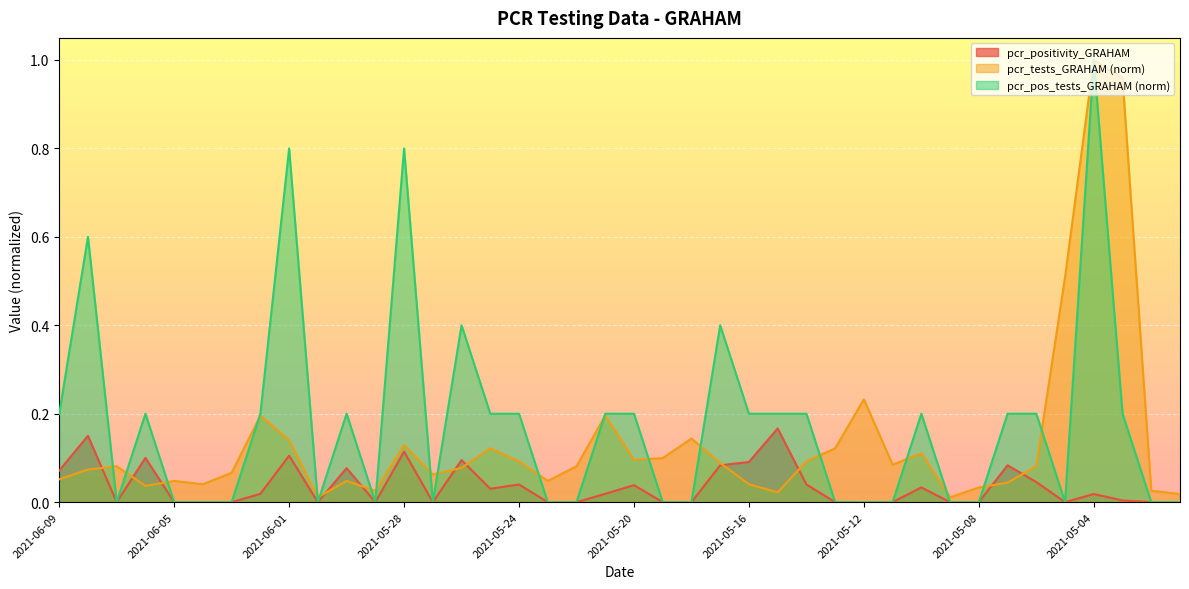

Reading left to right, list all the values displayed in this chart.

pcr_positivity_GRAHAM: 2021-06-09=0.1	2021-06-08=0.1	2021-06-07=0.0	2021-06-06=0.1	2021-06-05=0.0	2021-06-04=0.0	2021-06-03=0.0	2021-06-02=0.0	2021-06-01=0.1	2021-05-31=0.0	2021-05-30=0.1	2021-05-29=0.0	2021-05-28=0.1	2021-05-27=0.0	2021-05-26=0.1	2021-05-25=0.0	2021-05-24=0.0	2021-05-23=0.0	2021-05-22=0.0	2021-05-21=0.0	2021-05-20=0.0	2021-05-19=0.0	2021-05-18=0.0	2021-05-17=0.1	2021-05-16=0.1	2021-05-15=0.2	2021-05-14=0.0	2021-05-13=0.0	2021-05-12=0.0	2021-05-11=0.0	2021-05-10=0.0	2021-05-09=0.0	2021-05-08=0.0	2021-05-07=0.1	2021-05-06=0.0	2021-05-05=0.0	2021-05-04=0.0	2021-05-03=0.0	2021-05-02=0.0	2021-05-01=0.0
pcr_tests_GRAHAM: 2021-06-09=0.1	2021-06-08=0.1	2021-06-07=0.1	2021-06-06=0.0	2021-06-05=0.0	2021-06-04=0.0	2021-06-03=0.1	2021-06-02=0.2	2021-06-01=0.1	2021-05-31=0.0	2021-05-30=0.0	2021-05-29=0.0	2021-05-28=0.1	2021-05-27=0.1	2021-05-26=0.1	2021-05-25=0.1	2021-05-24=0.1	2021-05-23=0.0	2021-05-22=0.1	2021-05-21=0.2	2021-05-20=0.1	2021-05-19=0.1	2021-05-18=0.1	2021-05-17=0.1	2021-05-16=0.0	2021-05-15=0.0	2021-05-14=0.1	2021-05-13=0.1	2021-05-12=0.2	2021-05-11=0.1	2021-05-10=0.1	2021-05-09=0.0	2021-05-08=0.0	2021-05-07=0.0	2021-05-06=0.1	2021-05-05=0.5	2021-05-04=1.0	2021-05-03=1.0	2021-05-02=0.0	2021-05-01=0.0
pcr_pos_tests_GRAHAM: 2021-06-09=0.2	2021-06-08=0.6	2021-06-07=0.0	2021-06-06=0.2	2021-06-05=0.0	2021-06-04=0.0	2021-06-03=0.0	2021-06-02=0.2	2021-06-01=0.8	2021-05-31=0.0	2021-05-30=0.2	2021-05-29=0.0	2021-05-28=0.8	2021-05-27=0.0	2021-05-26=0.4	2021-05-25=0.2	2021-05-24=0.2	2021-05-23=0.0	2021-05-22=0.0	2021-05-21=0.2	2021-05-20=0.2	2021-05-19=0.0	2021-05-18=0.0	2021-05-17=0.4	2021-05-16=0.2	2021-05-15=0.2	2021-05-14=0.2	2021-05-13=0.0	2021-05-12=0.0	2021-05-11=0.0	2021-05-10=0.2	2021-05-09=0.0	2021-05-08=0.0	2021-05-07=0.2	2021-05-06=0.2	2021-05-05=0.0	2021-05-04=1.0	2021-05-03=0.2	2021-05-02=0.0	2021-05-01=0.0